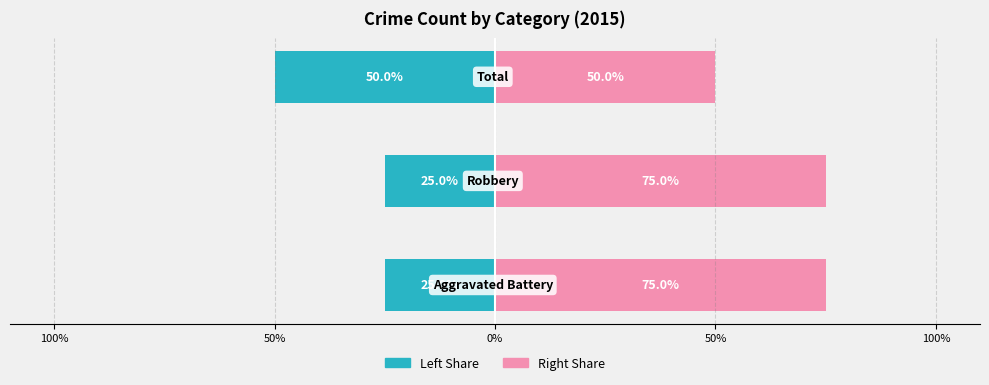

Which has a higher value, Robbery or Total?

Total